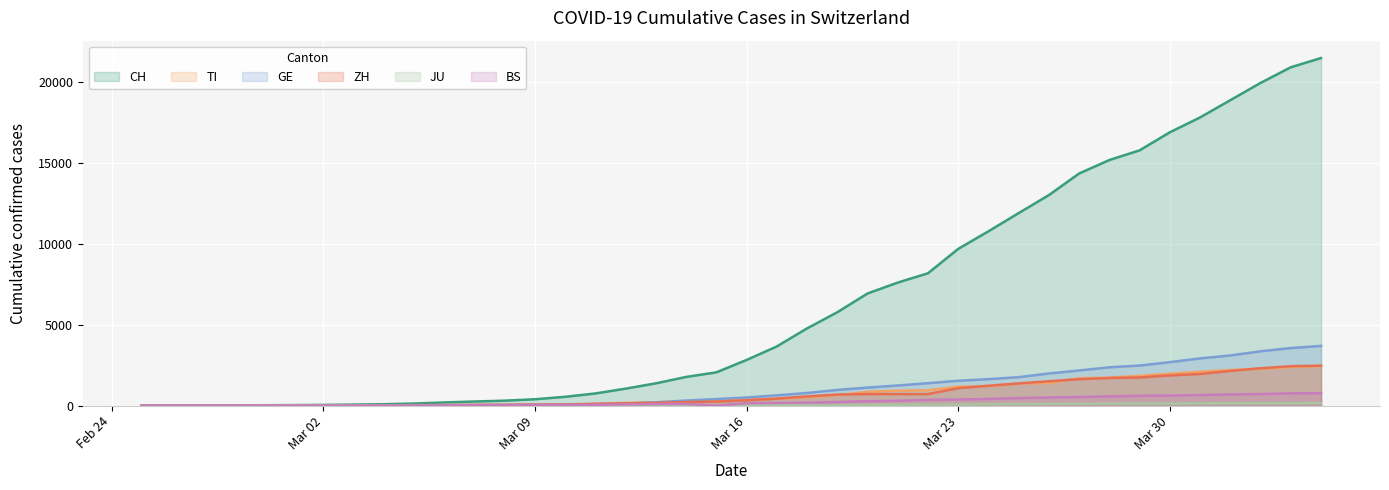

Between 2020-04-04 and 2020-03-10, which is larger?

2020-04-04